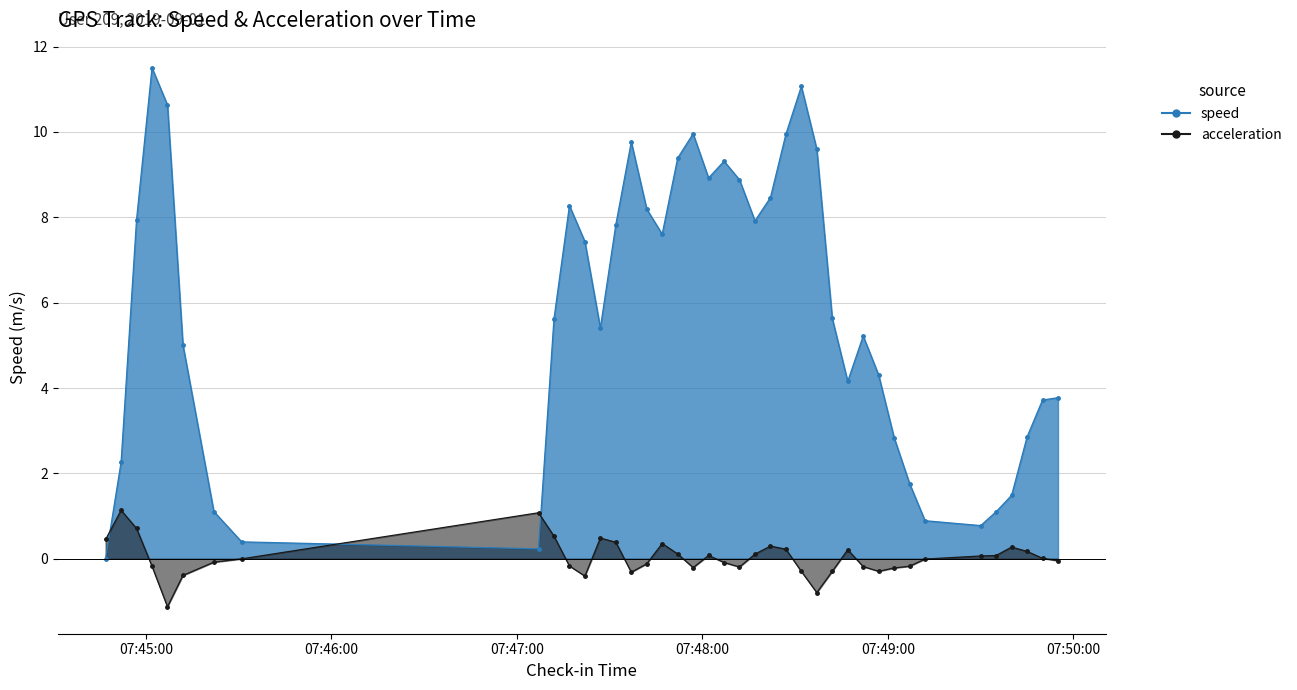

Is the value of speed at 07:50:00 greater than the value of acceleration at 26?

Yes